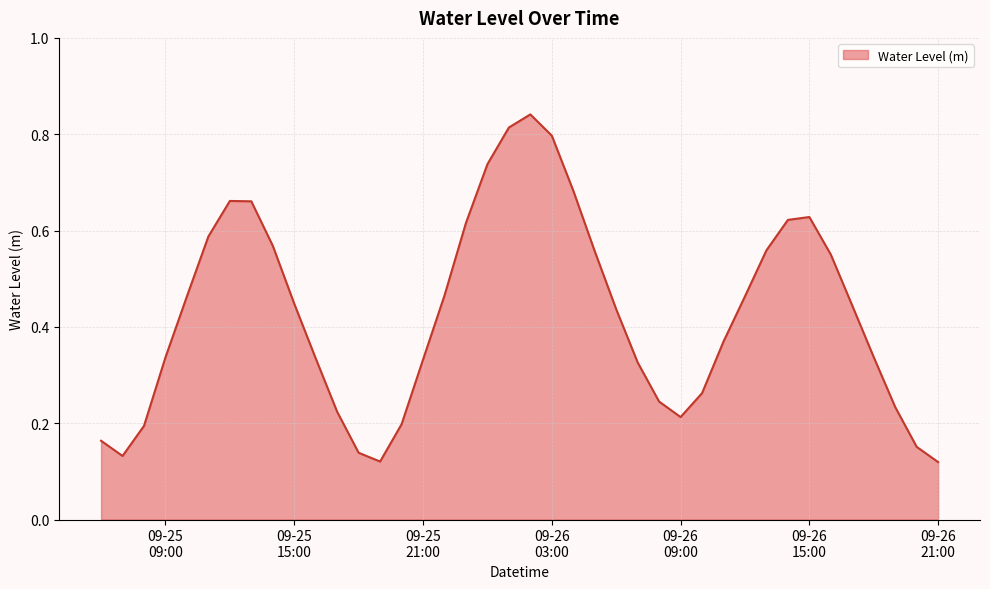

List the labels in order of value, smallest first.

2024-09-26 21:00:00, 2024-09-25 19:00:00, 2024-09-25 07:00:00, 2024-09-25 18:00:00, 2024-09-26 20:00:00, 2024-09-25 06:00:00, 2024-09-25 08:00:00, 2024-09-25 20:00:00, 2024-09-26 09:00:00, 2024-09-25 17:00:00, 2024-09-26 19:00:00, 2024-09-26 08:00:00, 2024-09-26 10:00:00, 2024-09-26 07:00:00, 2024-09-25 21:00:00, 2024-09-25 16:00:00, 2024-09-25 09:00:00, 2024-09-26 18:00:00, 2024-09-26 11:00:00, 2024-09-26 06:00:00, 2024-09-26 17:00:00, 2024-09-25 15:00:00, 2024-09-26 12:00:00, 2024-09-25 10:00:00, 2024-09-25 22:00:00, 2024-09-26 16:00:00, 2024-09-26 05:00:00, 2024-09-26 13:00:00, 2024-09-25 14:00:00, 2024-09-25 11:00:00, 2024-09-25 23:00:00, 2024-09-26 14:00:00, 2024-09-26 15:00:00, 2024-09-25 13:00:00, 2024-09-25 12:00:00, 2024-09-26 04:00:00, 2024-09-26 00:00:00, 2024-09-26 03:00:00, 2024-09-26 01:00:00, 2024-09-26 02:00:00